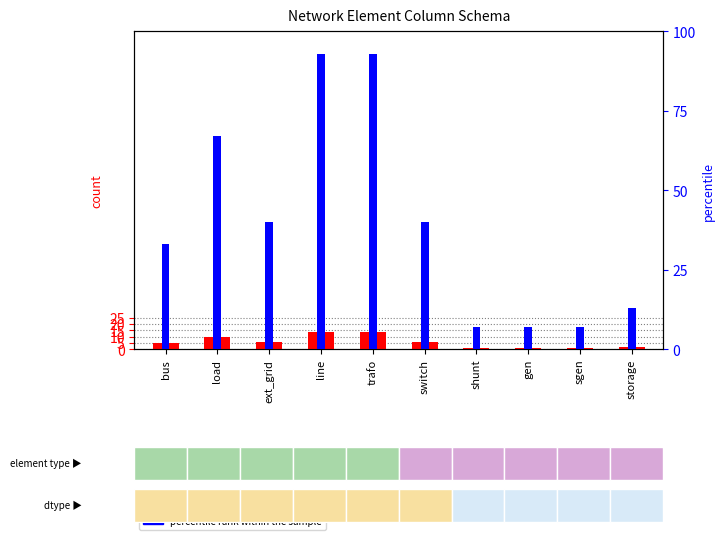

Is the value of percentile rank within the sample at switch greater than the value of count at bus?

Yes